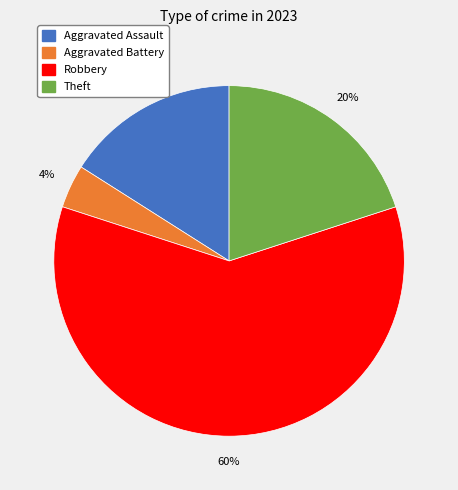

To the nearest percent, what is the average slice percentage?

25%